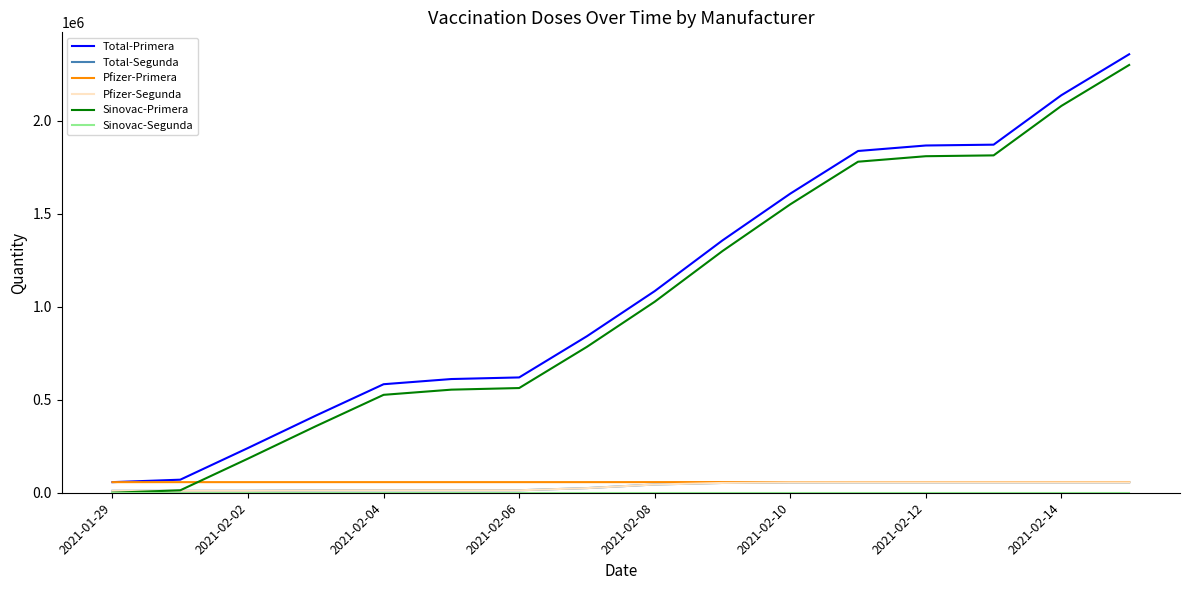

Is this an area chart (filled region under the line)?

No